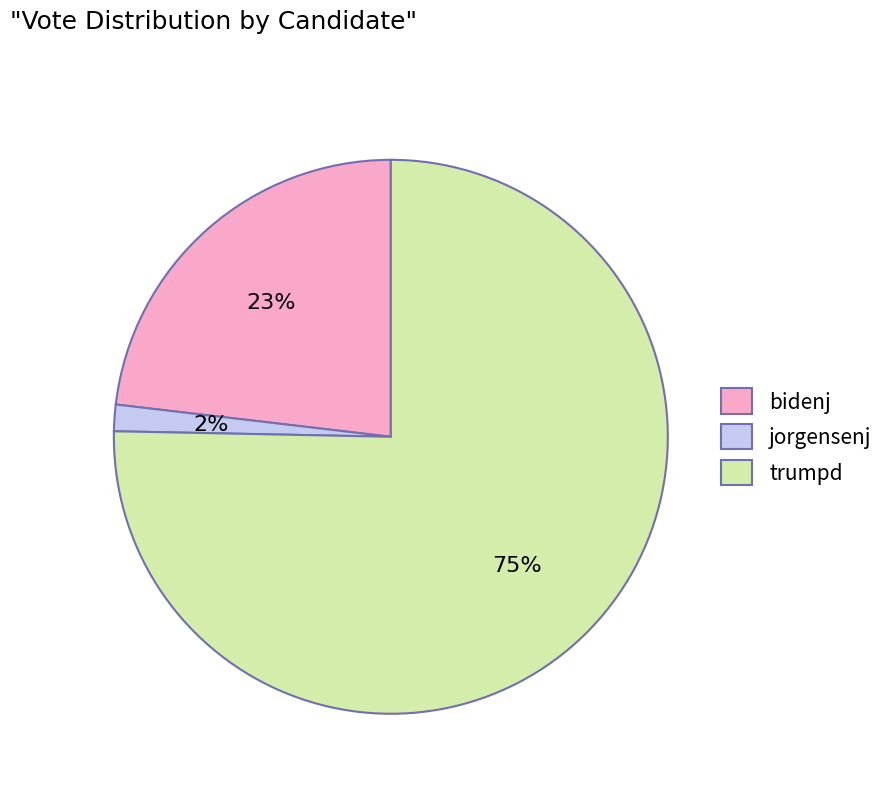

Is there a majority slice in this chart?

Yes